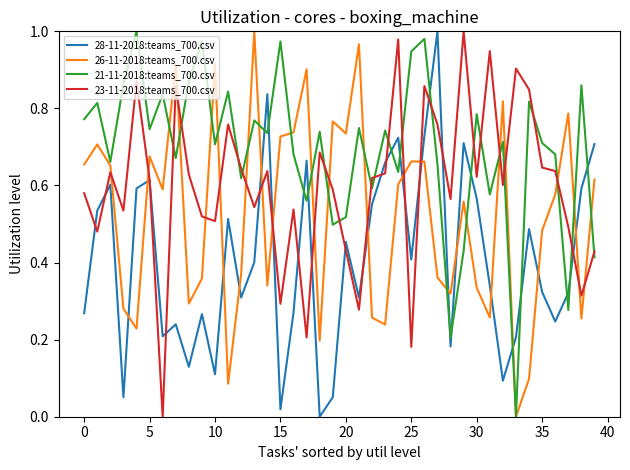

True or false: 28-11-2018:teams_700.csv and 26-11-2018:teams_700.csv cross at least once.

True